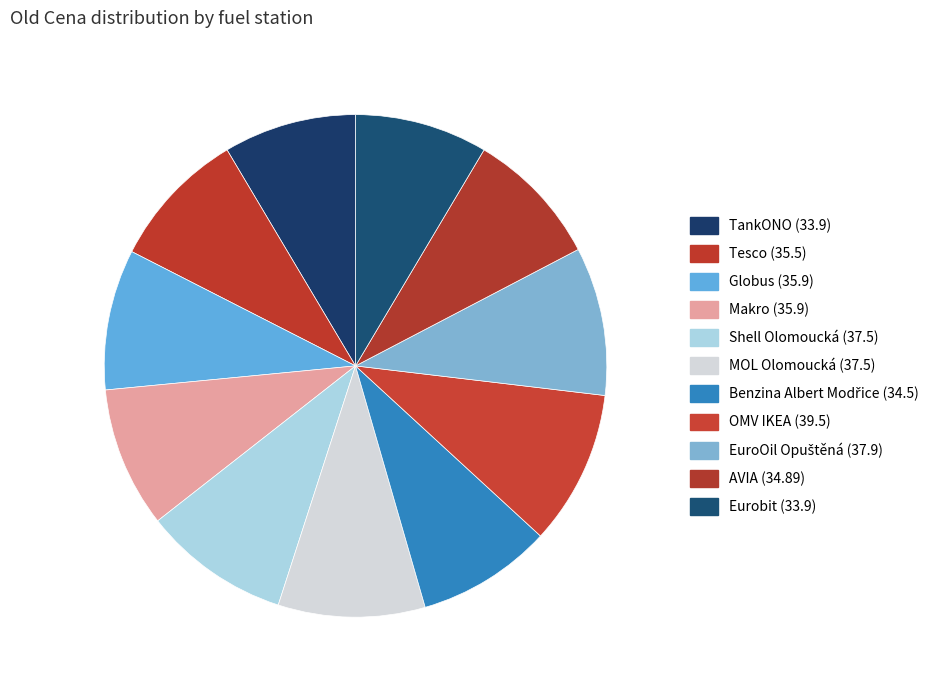

How many slices are in this pie chart?

11